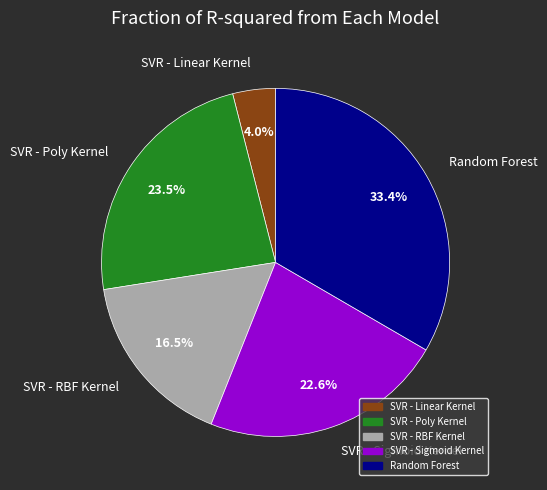

Does SVR - Poly Kernel represent more than half of the total?

No